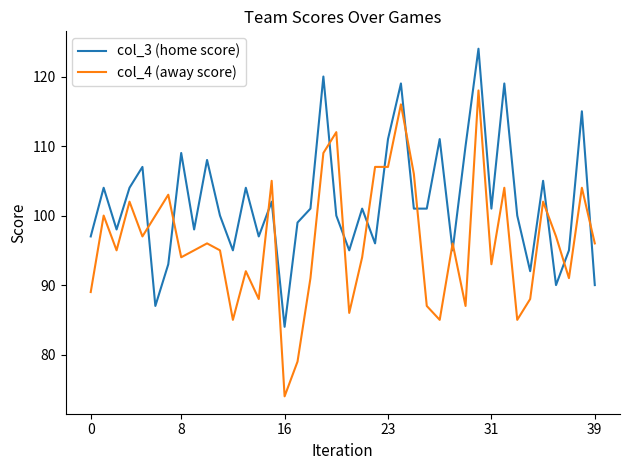

List the series in order of their overall mean, highest first.

col_3 (home score), col_4 (away score)